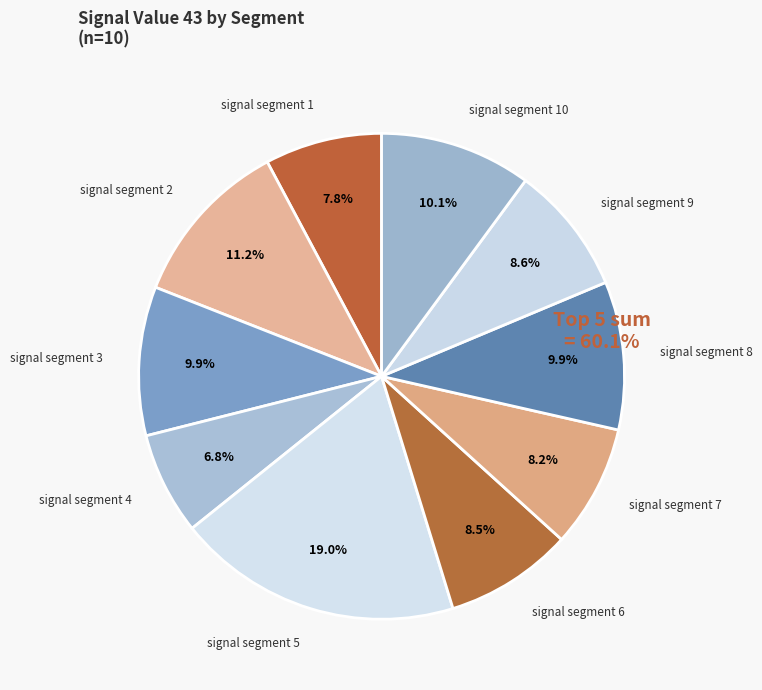

Is there a majority slice in this chart?

No